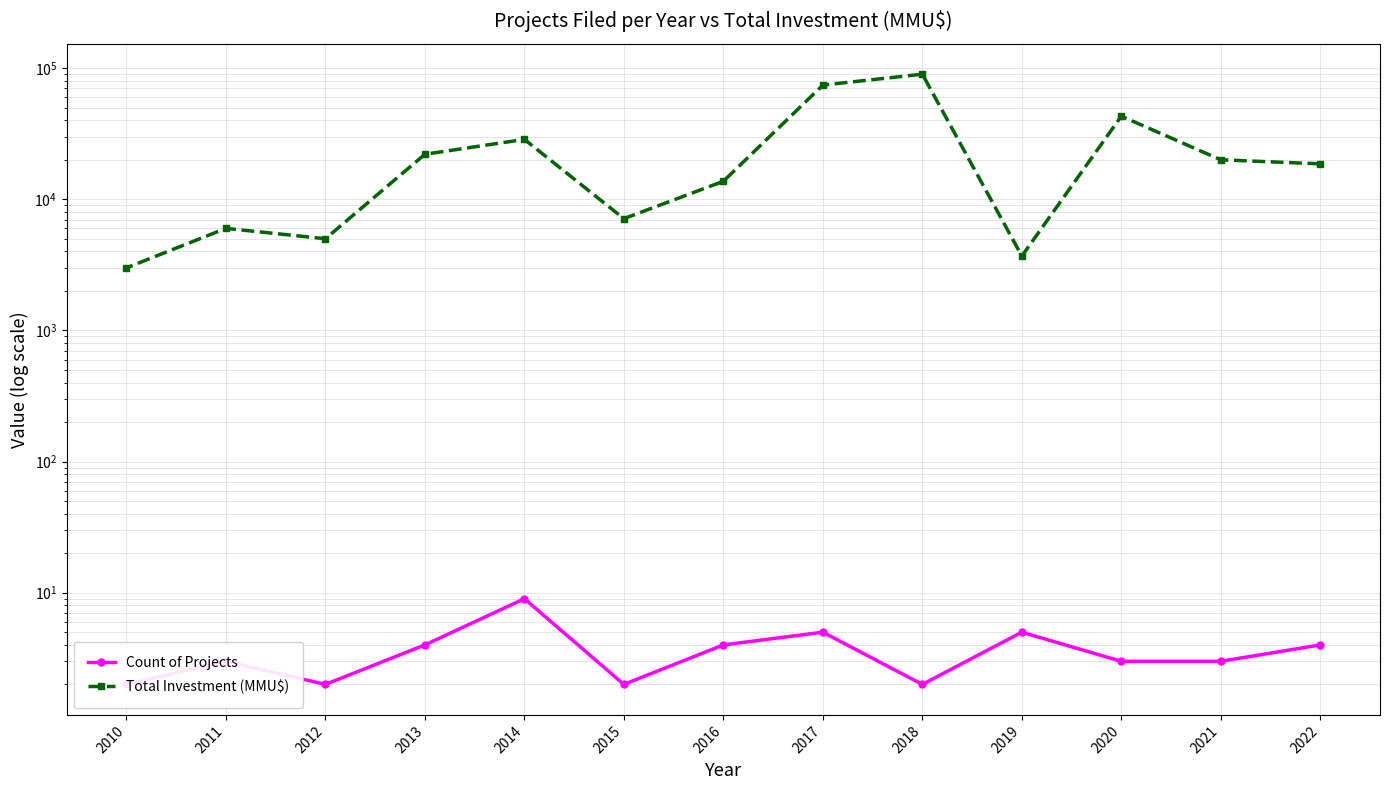

In Count of Projects, how many points are higher than both neighbors (excluding endpoints)?

4